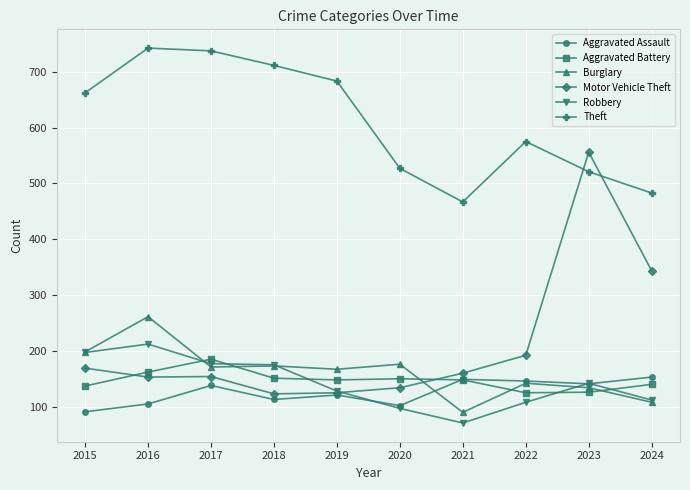

What is the value of the Aggravated Assault point at the 6th from the left?

103